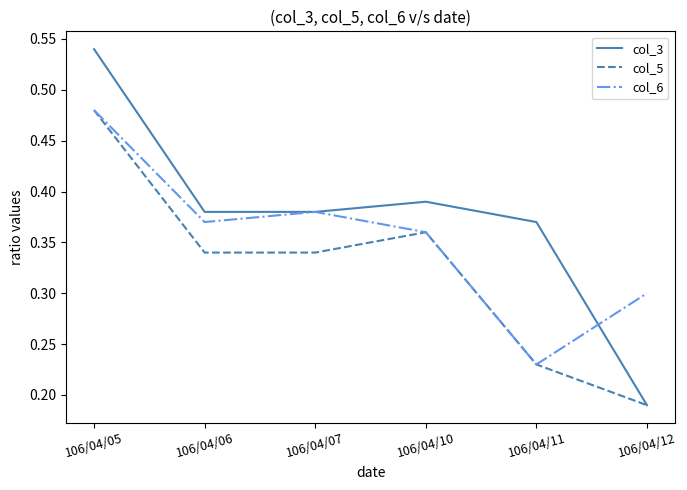

Which series has the widest spread of values?

col_3